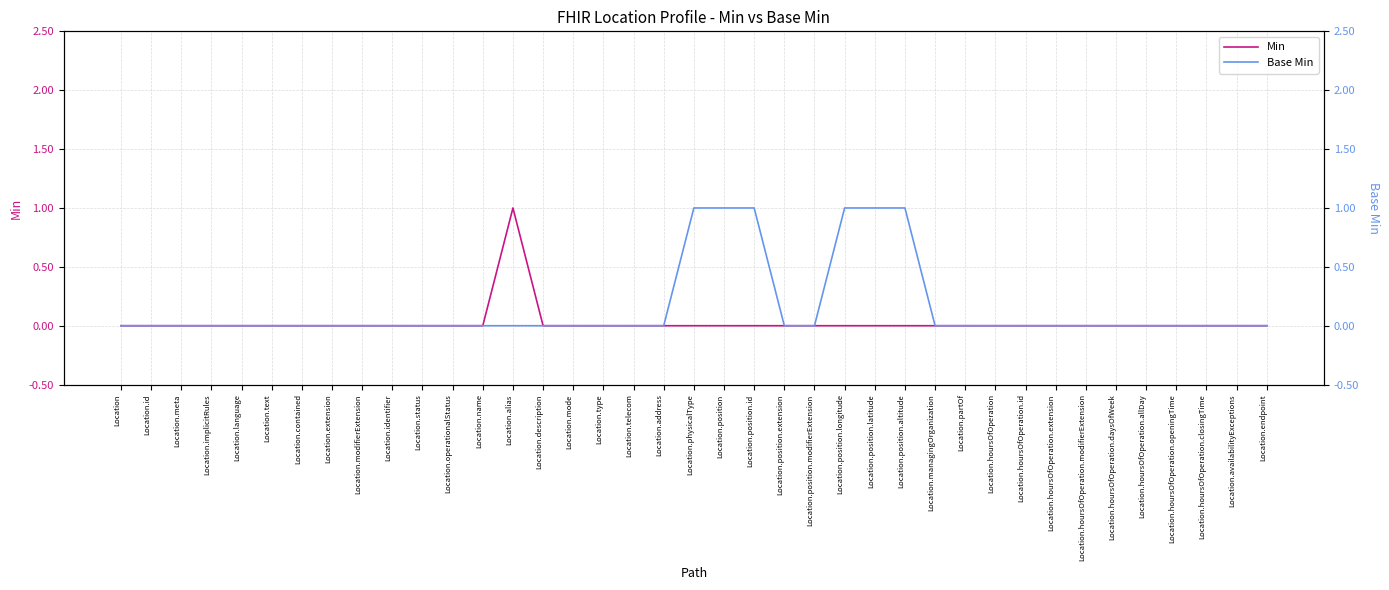

Reading right to left, what are all the values shown in this chart?

Min: Location.endpoint=0	Location.availabilityExceptions=0	Location.hoursOfOperation.closingTime=0	Location.hoursOfOperation.openingTime=0	Location.hoursOfOperation.allDay=0	Location.hoursOfOperation.daysOfWeek=0	Location.hoursOfOperation.modifierExtension=0	Location.hoursOfOperation.extension=0	Location.hoursOfOperation.id=0	Location.hoursOfOperation=0	Location.partOf=0	Location.managingOrganization=0	Location.position.altitude=0	Location.position.latitude=0	Location.position.longitude=0	Location.position.modifierExtension=0	Location.position.extension=0	Location.position.id=0	Location.position=0	Location.physicalType=0	Location.address=0	Location.telecom=0	Location.type=0	Location.mode=0	Location.description=0	Location.alias=1	Location.name=0	Location.operationalStatus=0	Location.status=0	Location.identifier=0	Location.modifierExtension=0	Location.extension=0	Location.contained=0	Location.text=0	Location.language=0	Location.implicitRules=0	Location.meta=0	Location.id=0	Location=0
Base Min: Location.endpoint=0	Location.availabilityExceptions=0	Location.hoursOfOperation.closingTime=0	Location.hoursOfOperation.openingTime=0	Location.hoursOfOperation.allDay=0	Location.hoursOfOperation.daysOfWeek=0	Location.hoursOfOperation.modifierExtension=0	Location.hoursOfOperation.extension=0	Location.hoursOfOperation.id=0	Location.hoursOfOperation=0	Location.partOf=0	Location.managingOrganization=0	Location.position.altitude=1	Location.position.latitude=1	Location.position.longitude=1	Location.position.modifierExtension=0	Location.position.extension=0	Location.position.id=1	Location.position=1	Location.physicalType=1	Location.address=0	Location.telecom=0	Location.type=0	Location.mode=0	Location.description=0	Location.alias=0	Location.name=0	Location.operationalStatus=0	Location.status=0	Location.identifier=0	Location.modifierExtension=0	Location.extension=0	Location.contained=0	Location.text=0	Location.language=0	Location.implicitRules=0	Location.meta=0	Location.id=0	Location=0